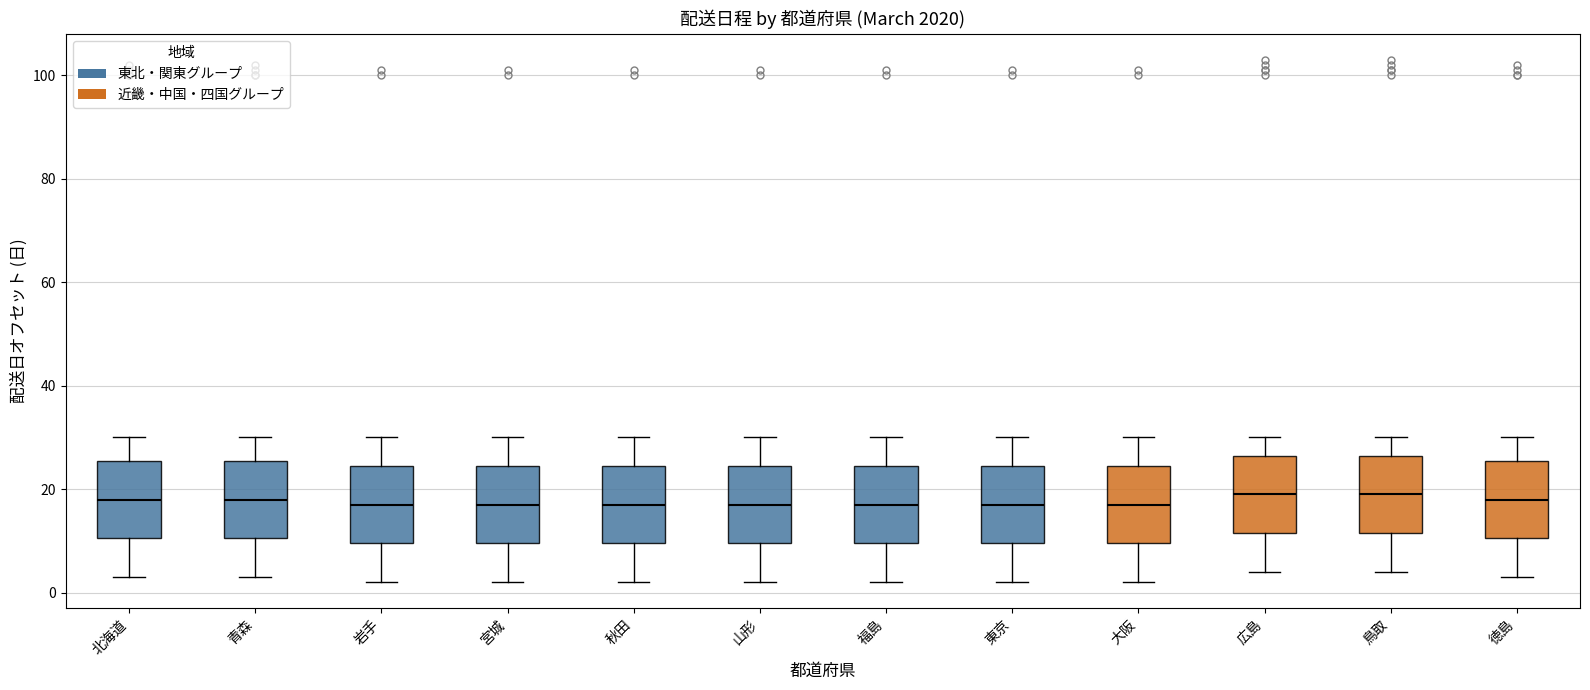

Where is the upper edge of the box for 鳥取 on the y-axis? The values are not printed on the chart, so give them approximately, as read against the axis.

26